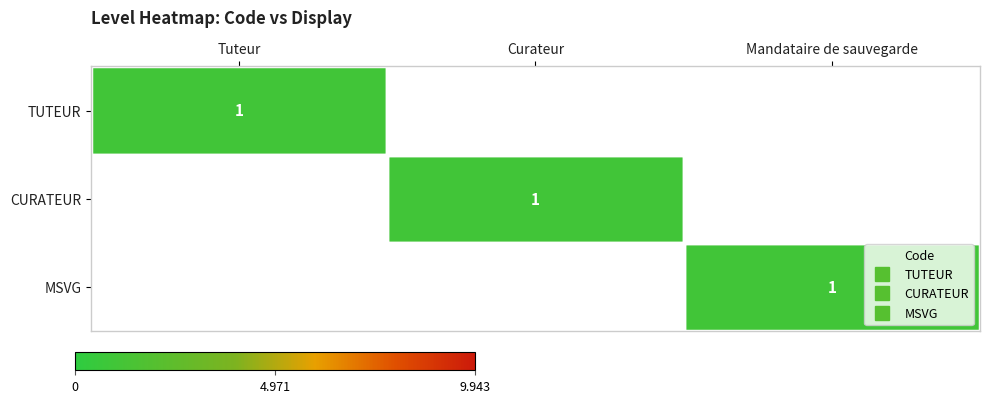

At how many categories does at least one series exceed 0?

3